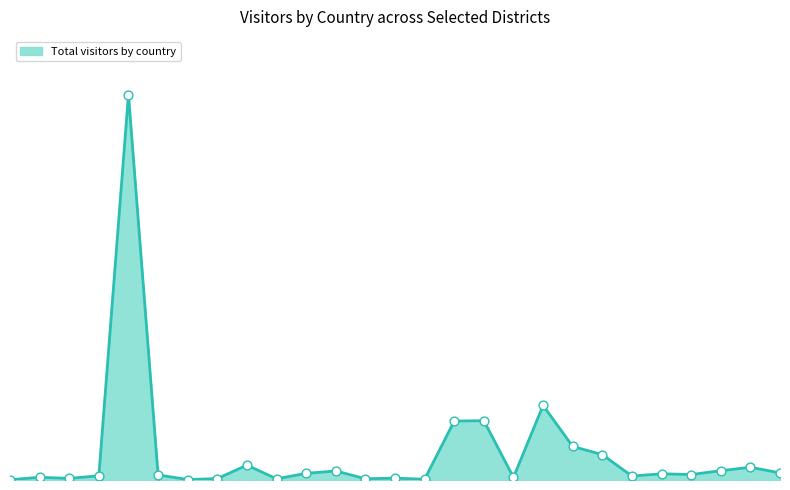

Is this an area chart (filled region under the line)?

Yes